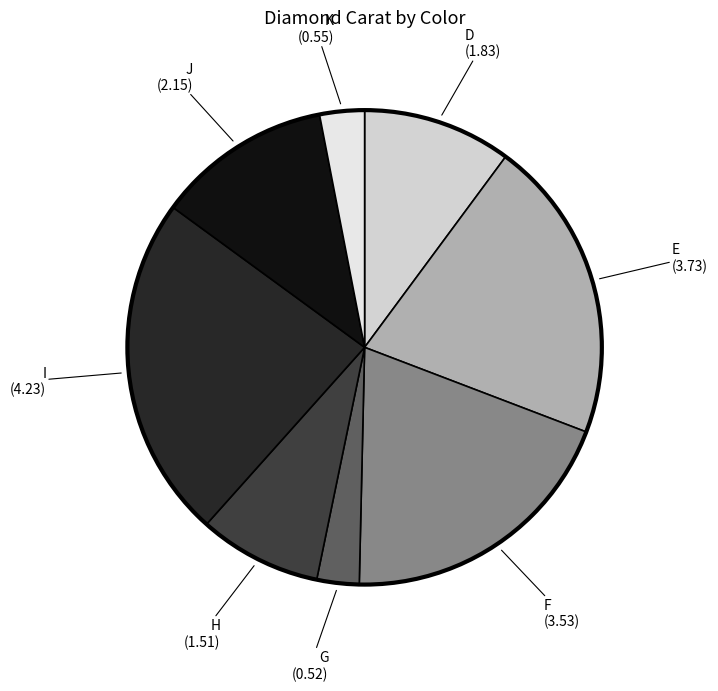

How many slices are in this pie chart?

8